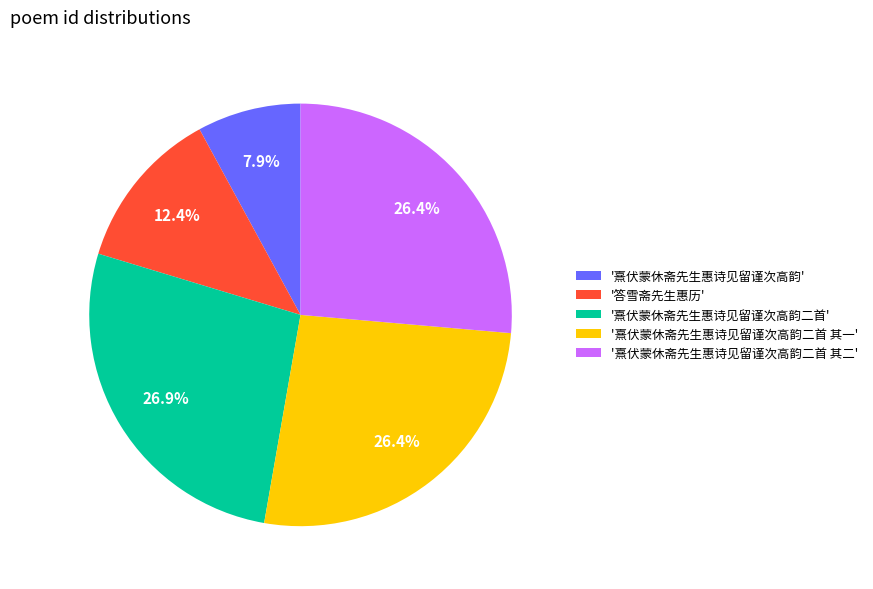

Does '熹伏蒙休斋先生惠诗见留谨次高韵二首 其二' represent more than half of the total?

No